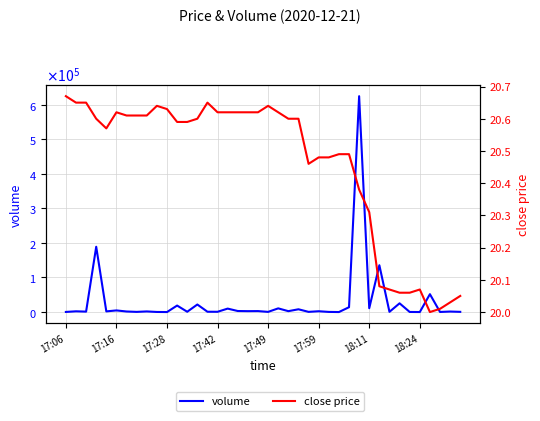

How many data points in volume are less than 1950?

20